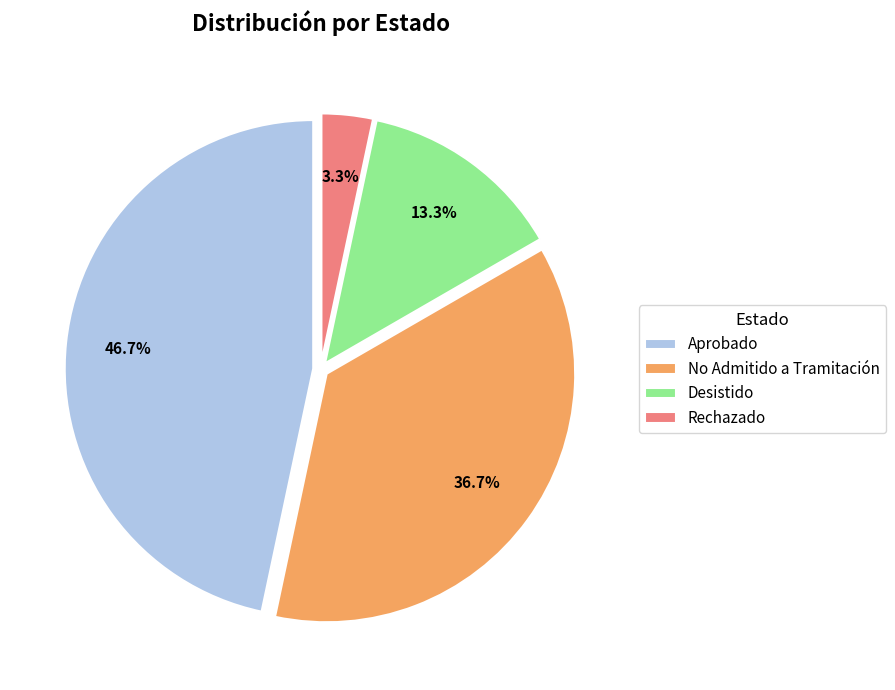

Which has a higher value, No Admitido a Tramitación or Aprobado?

Aprobado